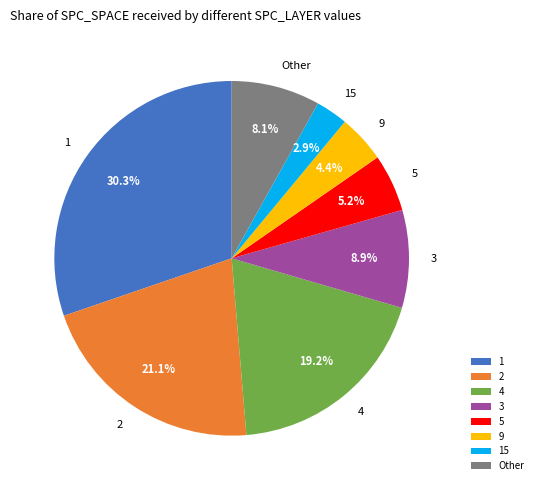

What is the ratio of the value at 5 to the value at 4?

0.3